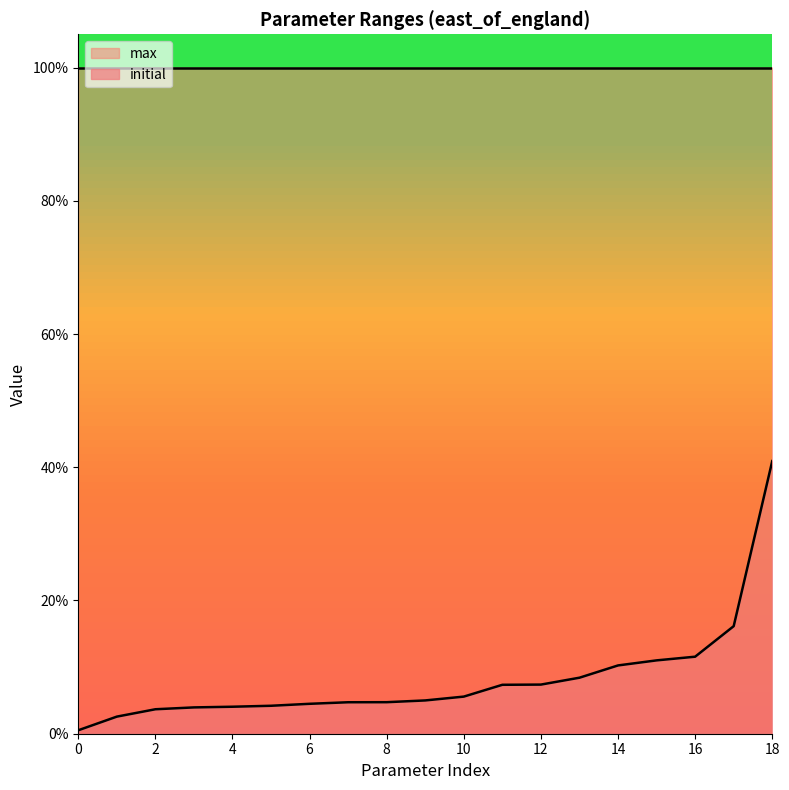

Which series has the largest range (max minus min)?

initial